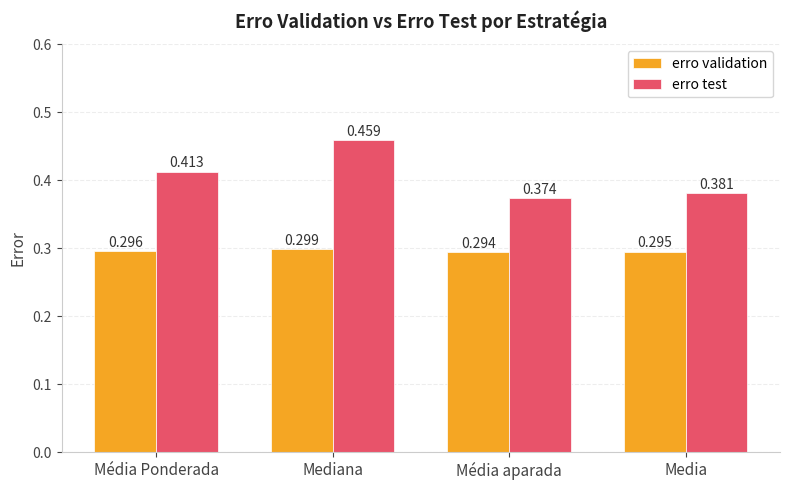

Which series has the largest total across all categories?

erro test